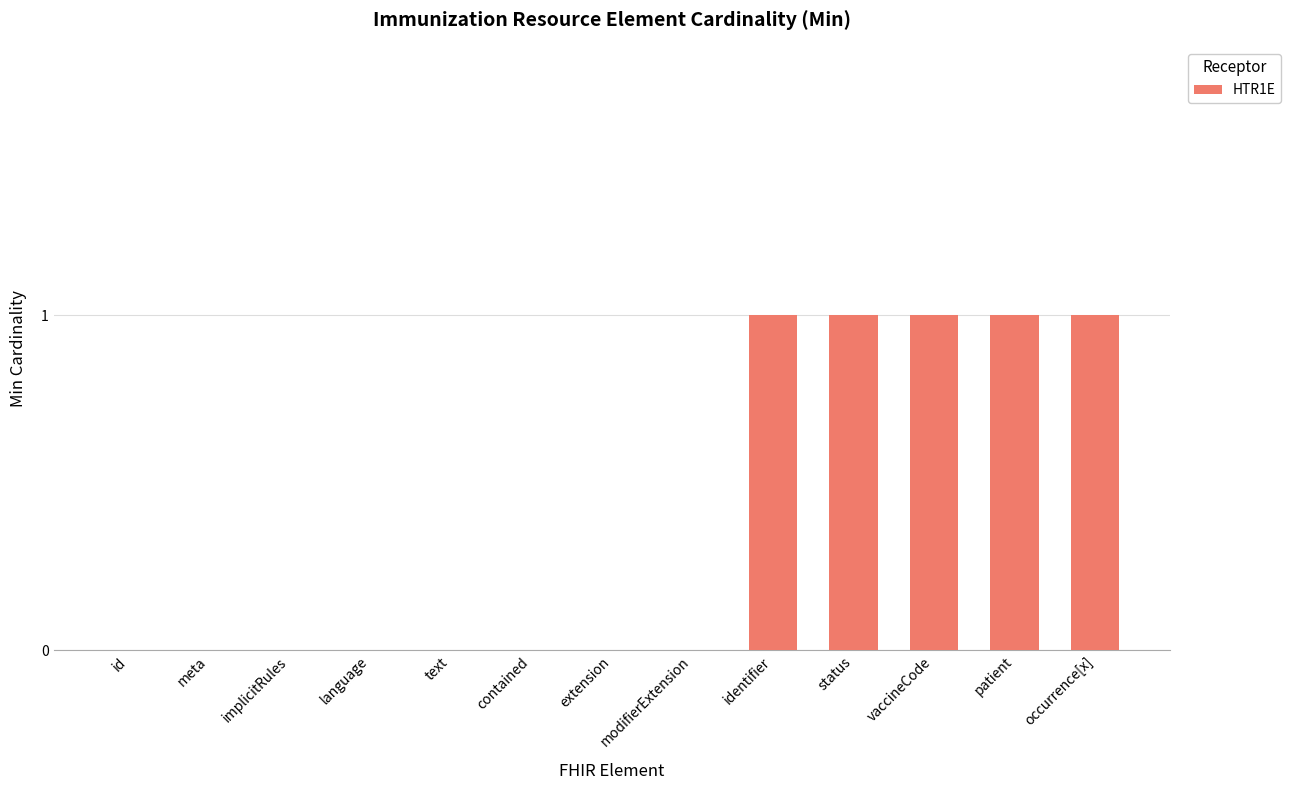

What is the sum of all values?

5